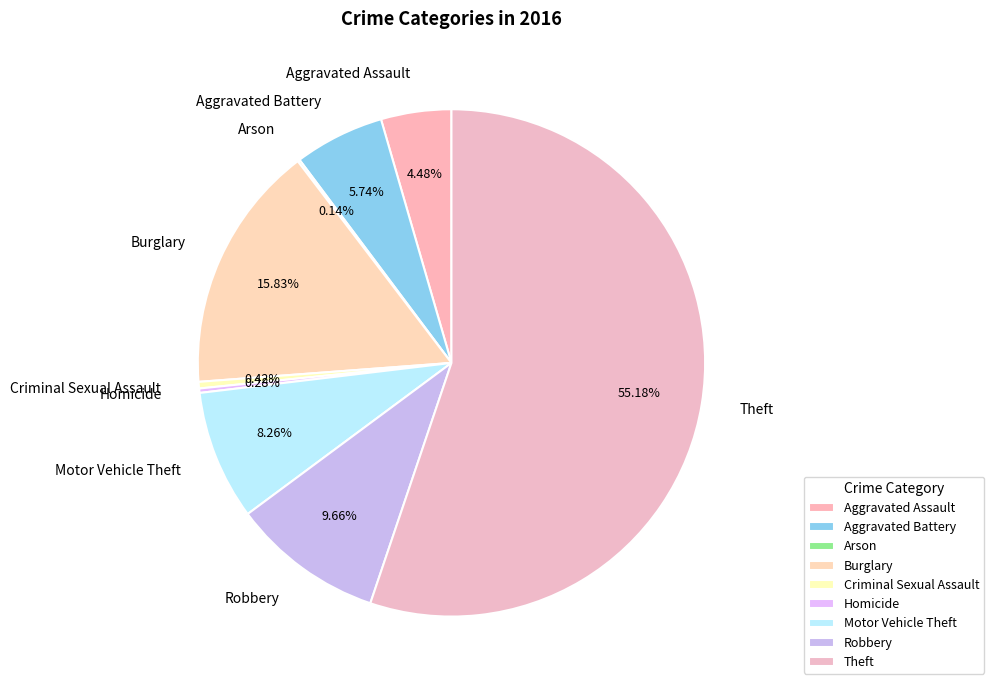

What is the largest slice in the pie chart?

Theft